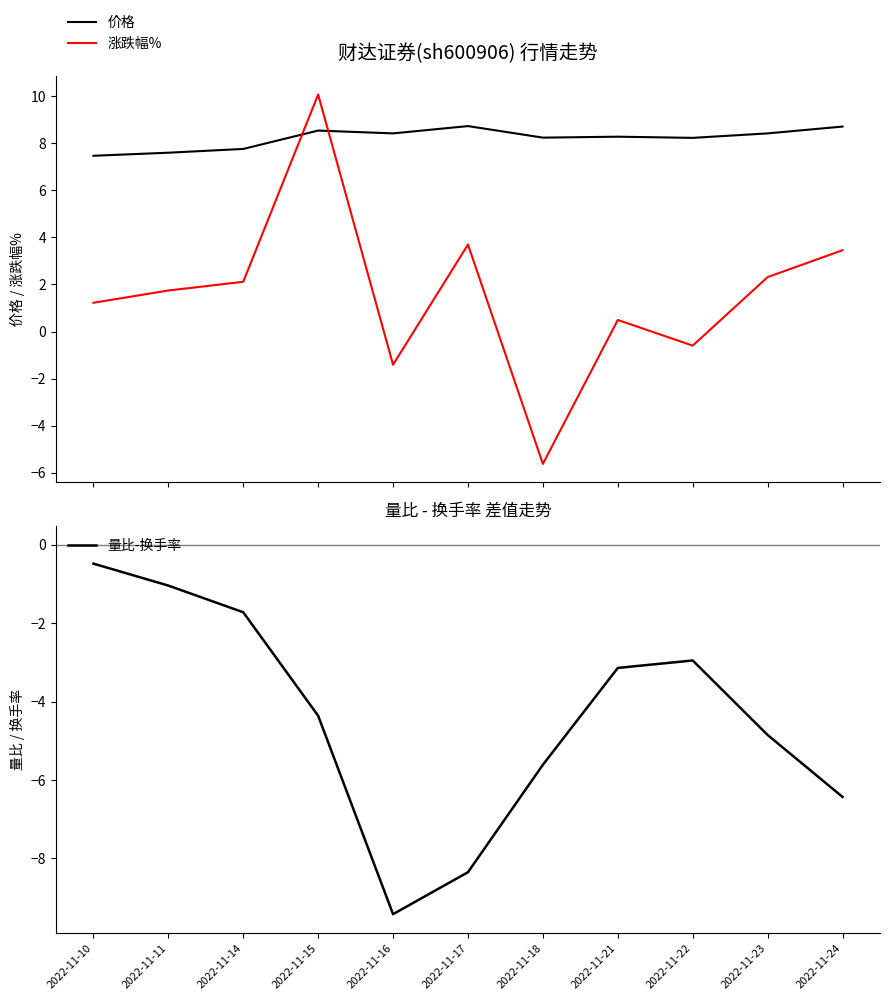

What is the difference between the highest and lowest values at 2022-11-21?

11.4